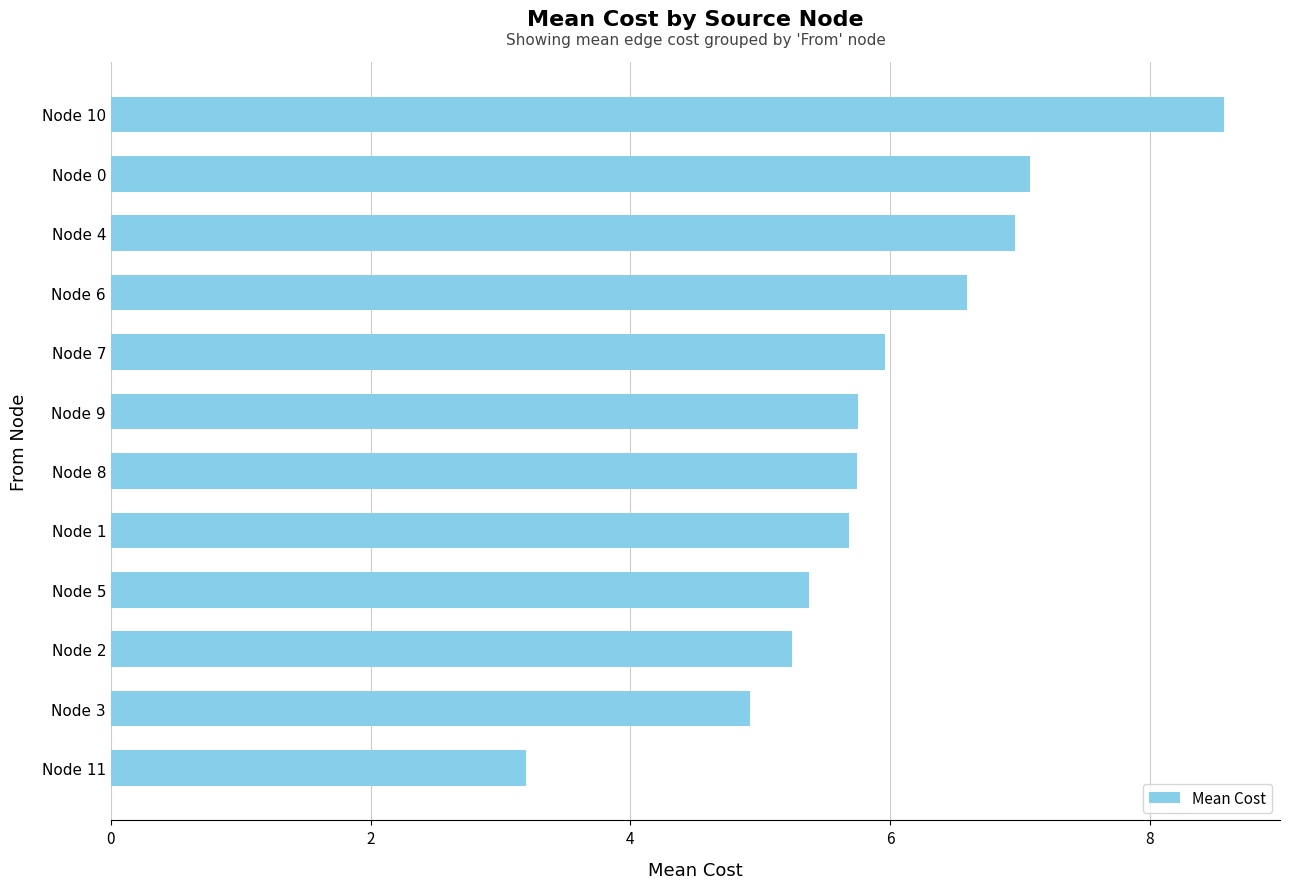

True or false: the data shows 4.9 at Node 3.

True